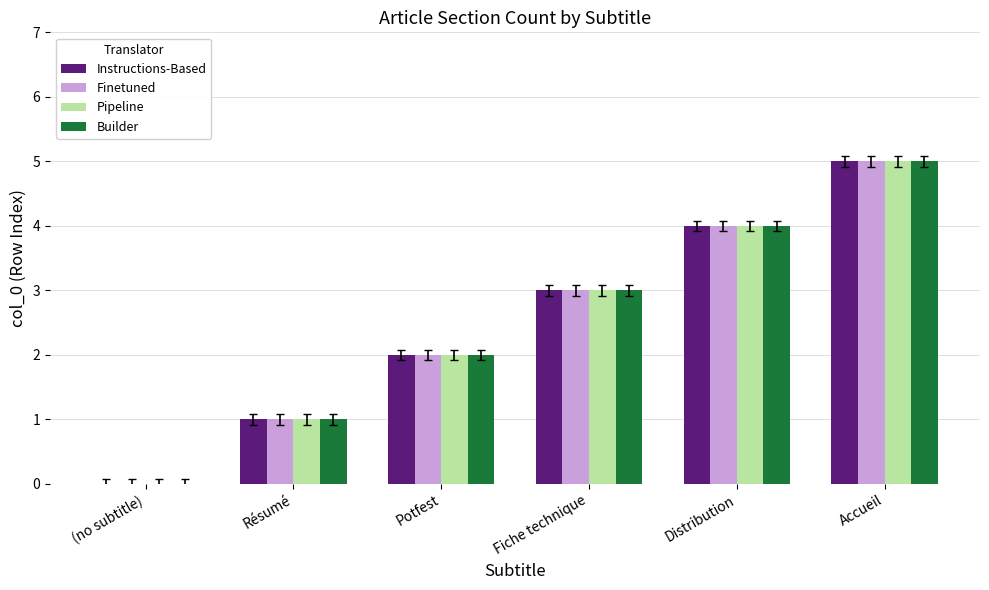

What is the sum of the Builder values at Accueil and Résumé?

6